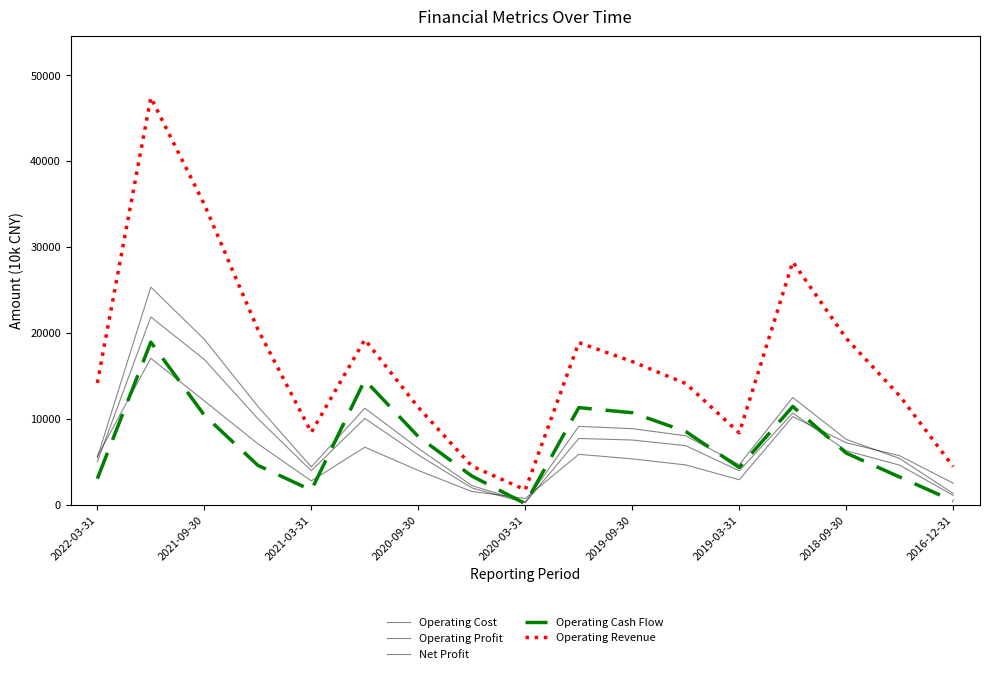

Is this an area chart (filled region under the line)?

No